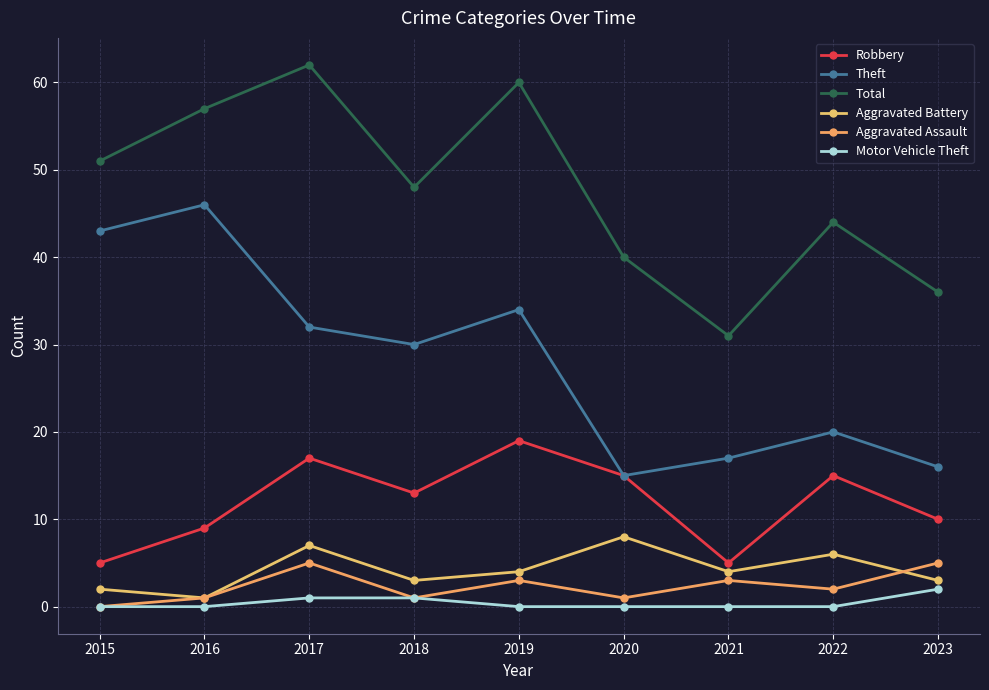

Which category has the highest value across all series?

2017